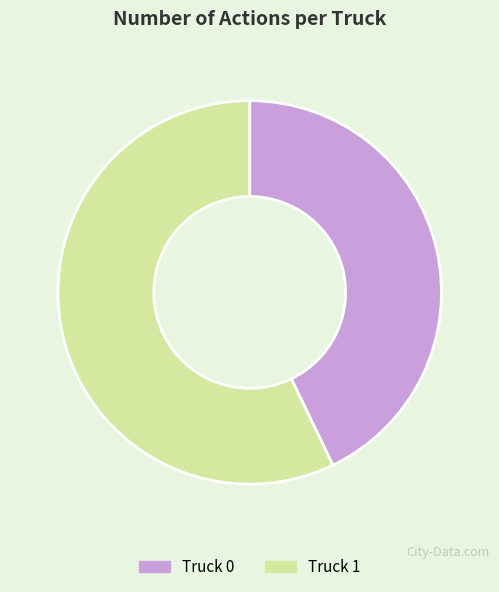

What is the majority slice?

Truck 1